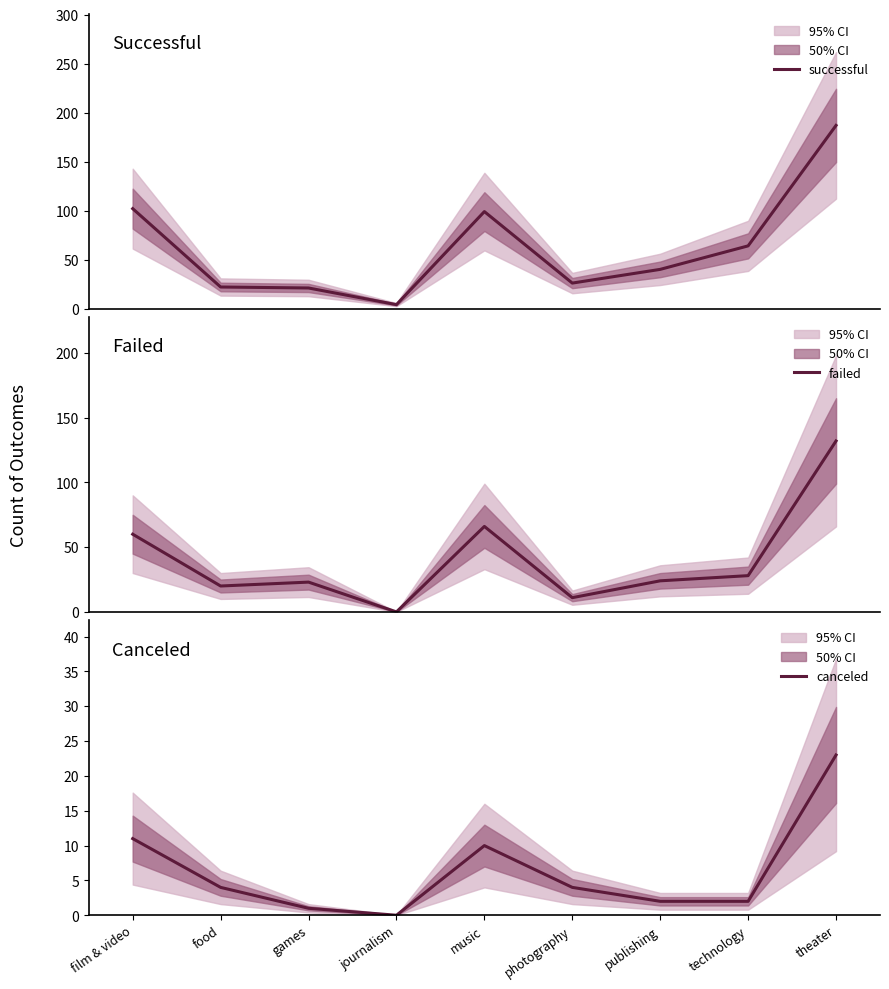

The value of canceled at theater is 6. True or false?

False